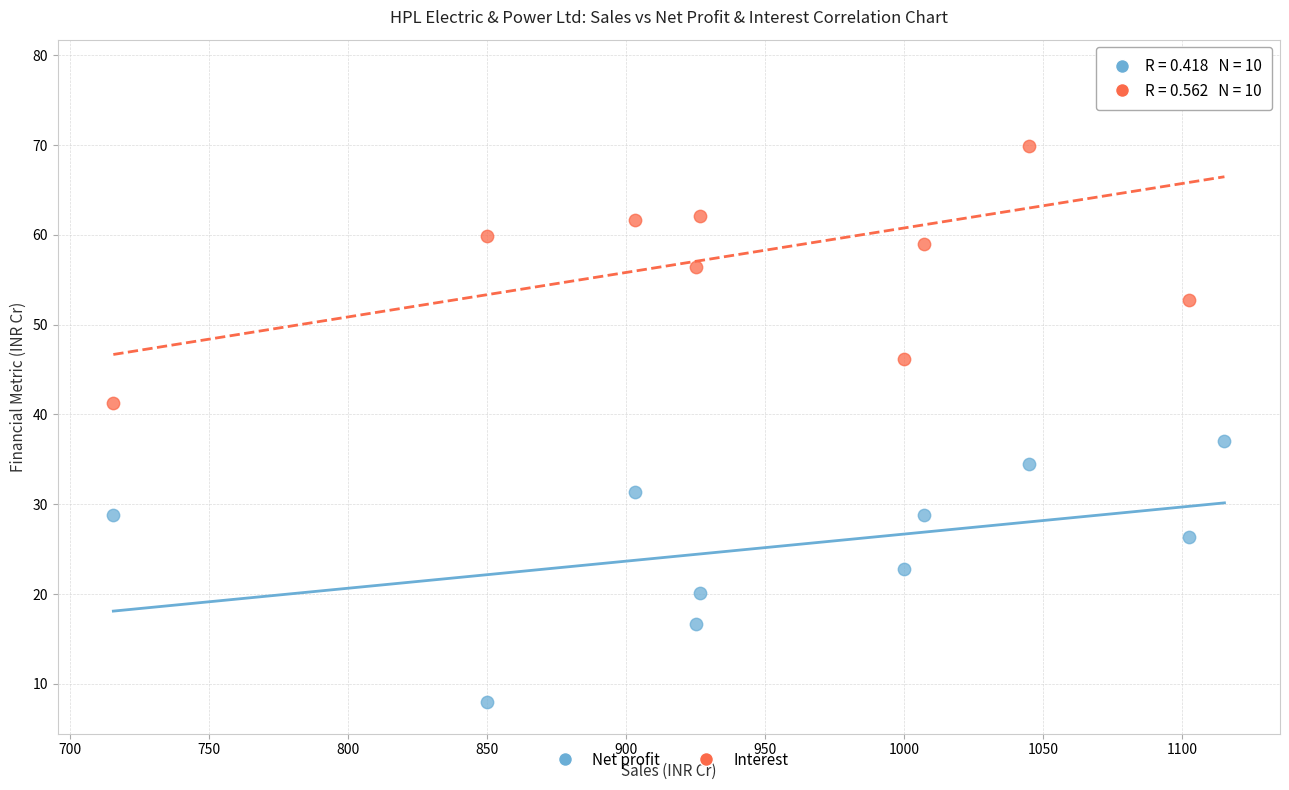

Which series reaches the maximum Y coordinate?

Interest